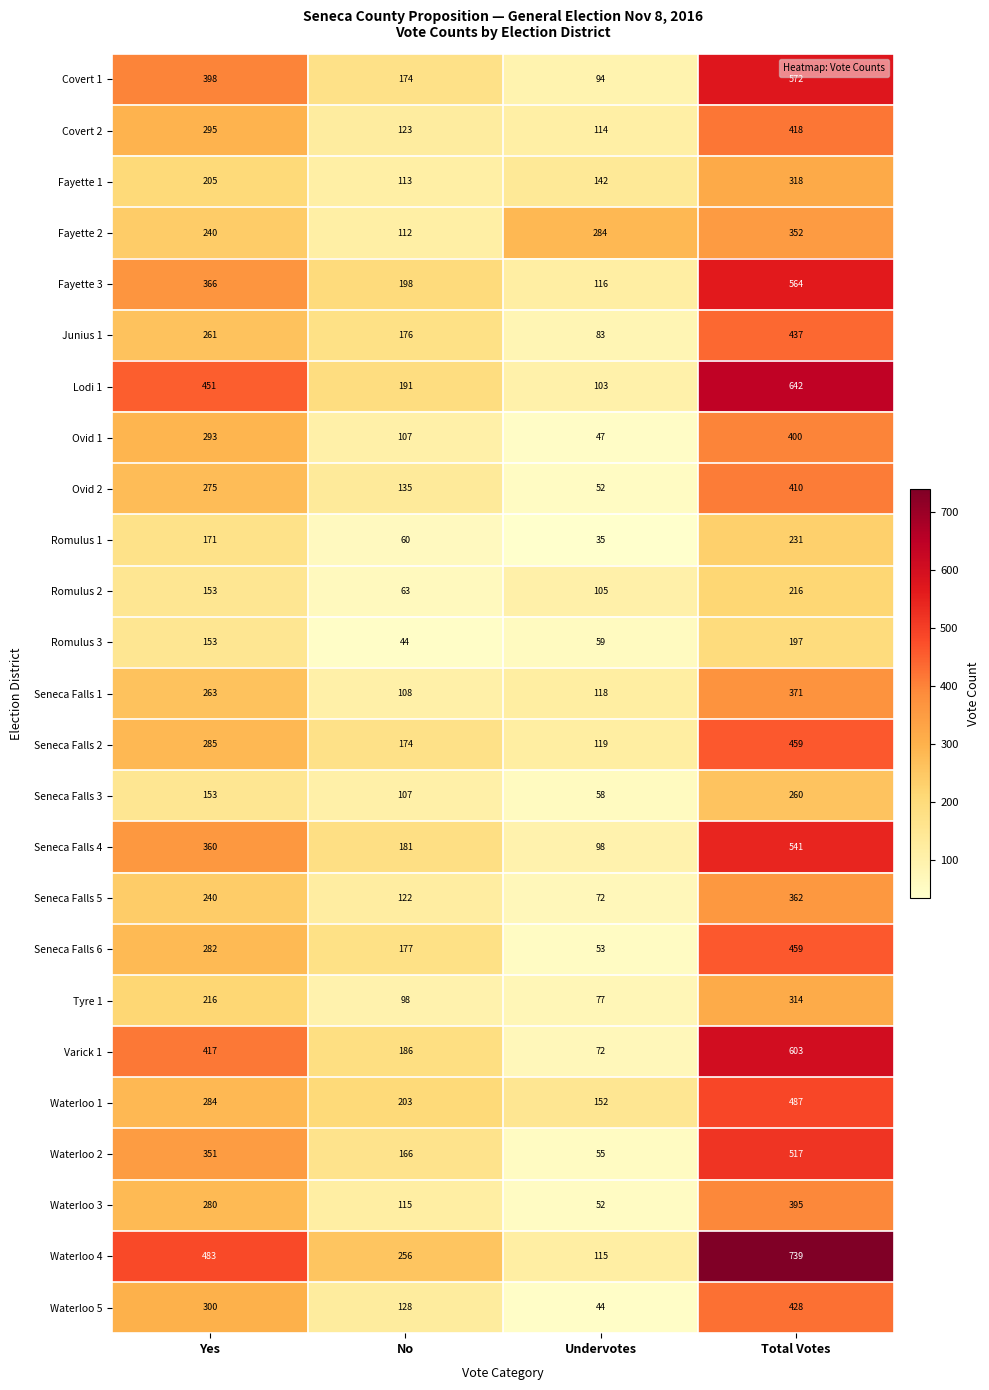

Where is Romulus 2 nearest to the value 139?

Yes